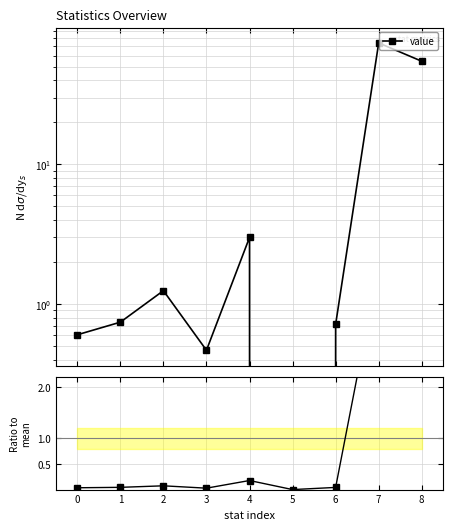

True or false: value has more than 0 points higher than both neighbors.

True